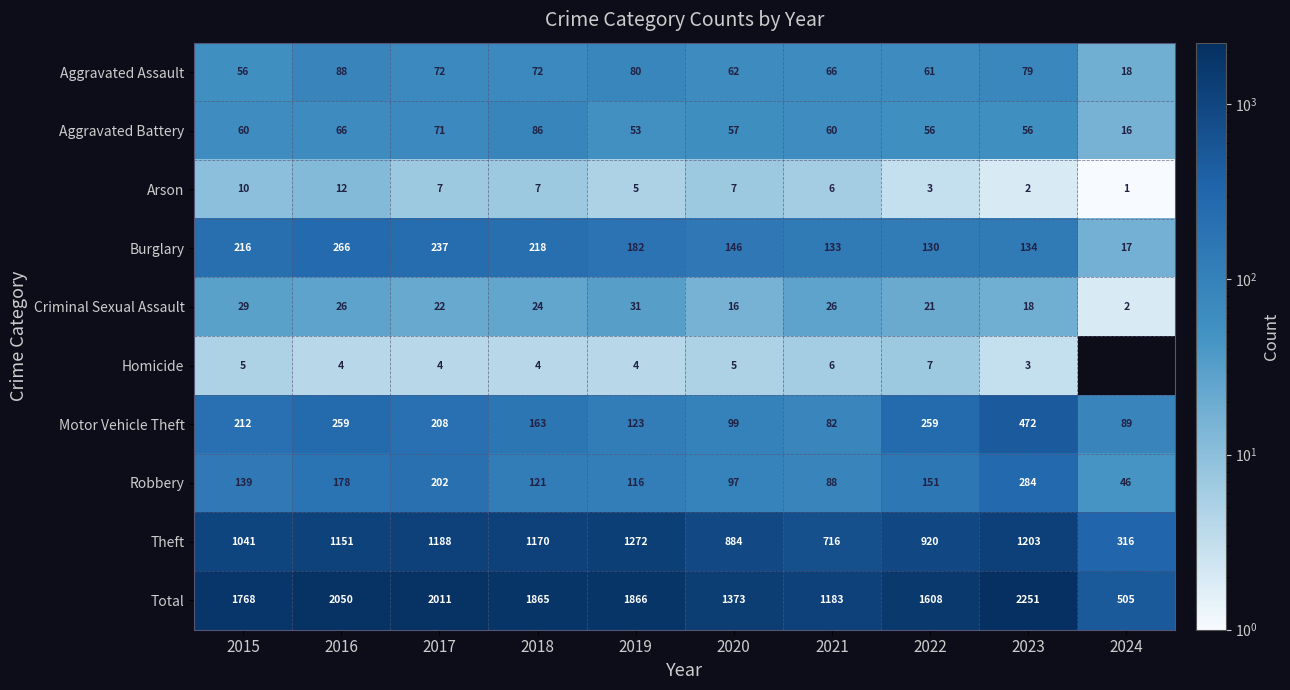

How many distinct data groups are displayed?

10